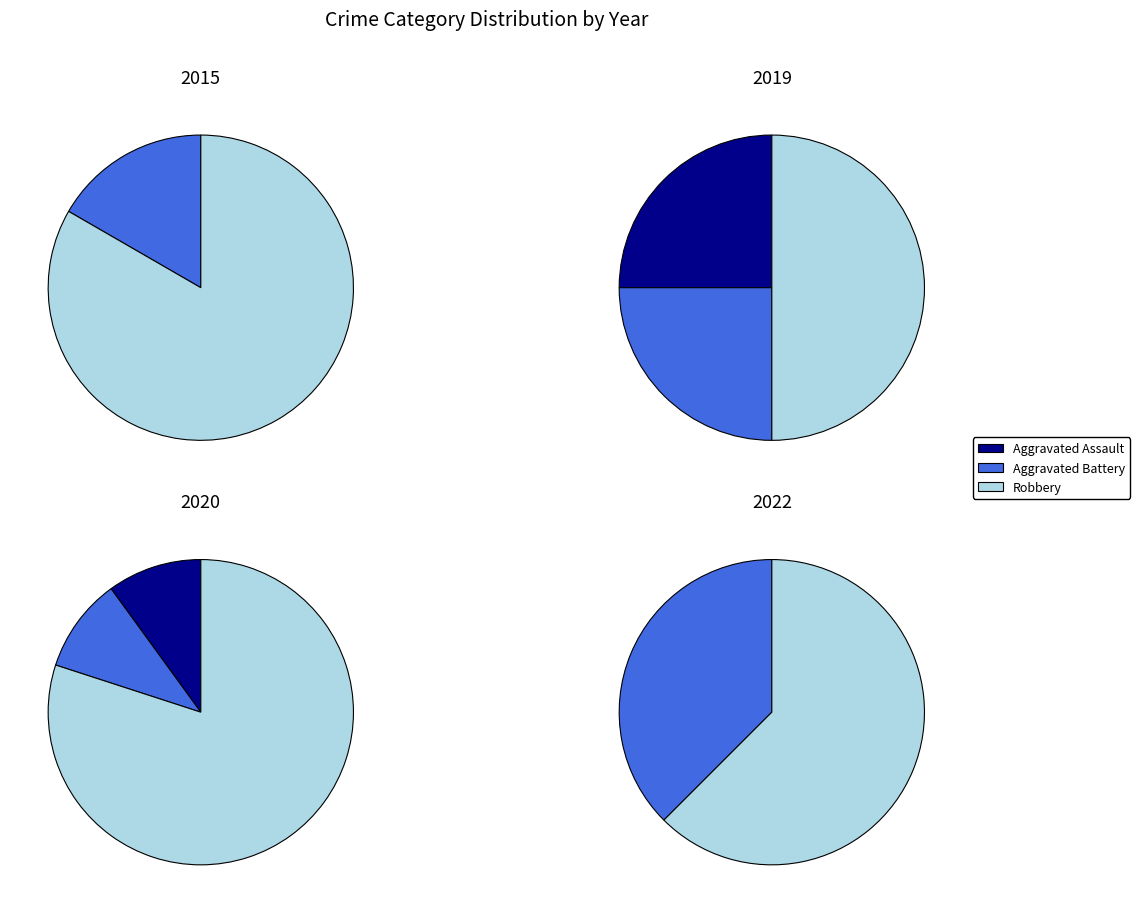

What is the change in value from Aggravated Assault to Robbery?

+3